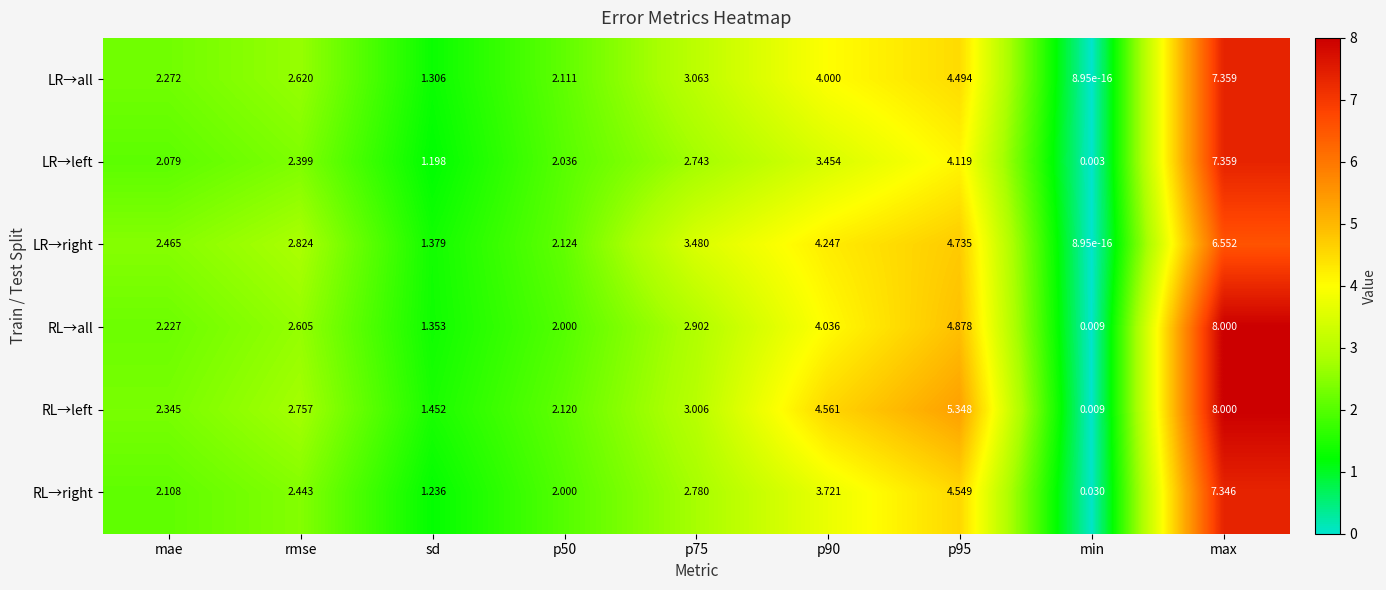

How many series are shown in this chart?

6